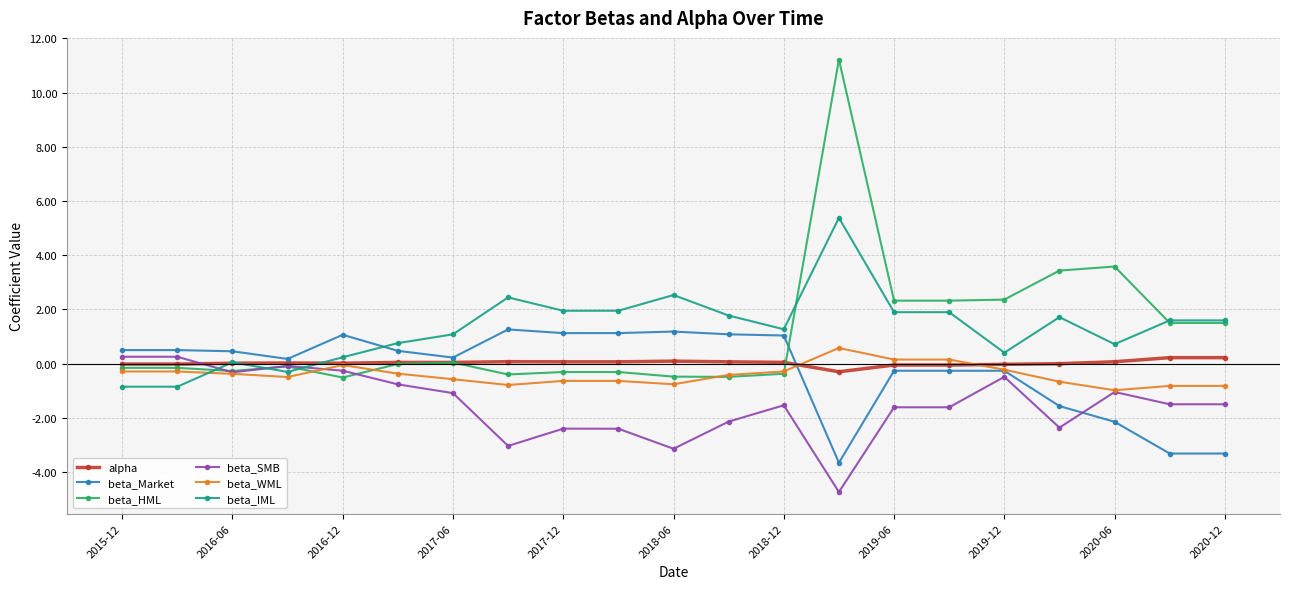

At how many categories does at least one series exceed 6?

1